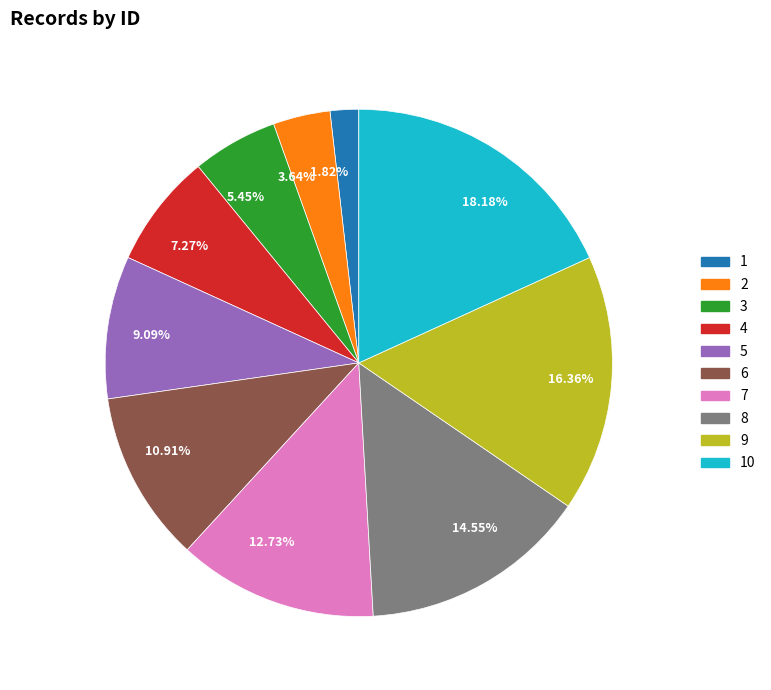

Does 5 account for over 50% of the chart?

No